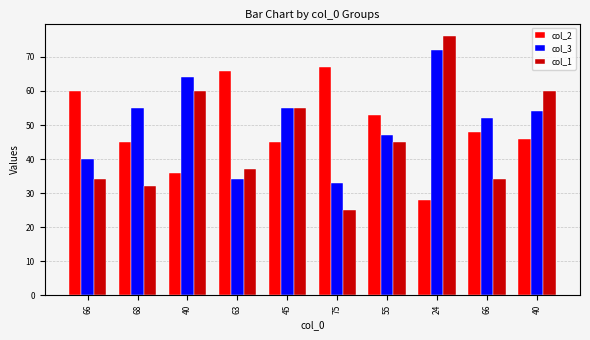

Reading right to left, extract all data points from this chart.

col_2: 46	48	28	53	67	45	66	36	45	60
col_3: 54	52	72	47	33	55	34	64	55	40
col_1: 60	34	76	45	25	55	37	60	32	34